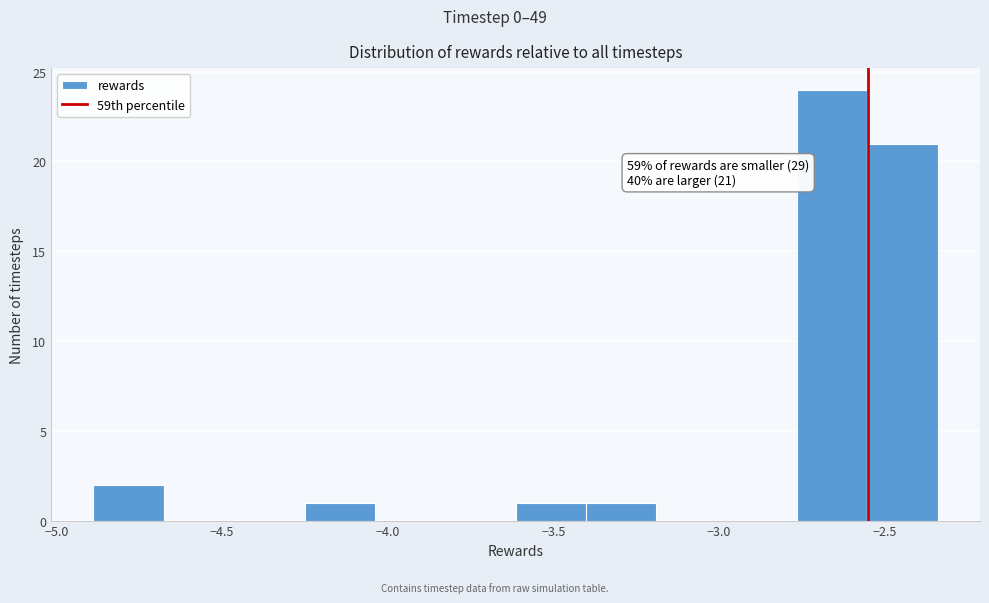

Which range on the x-axis has the tallest bar?

-2.75 to -2.55